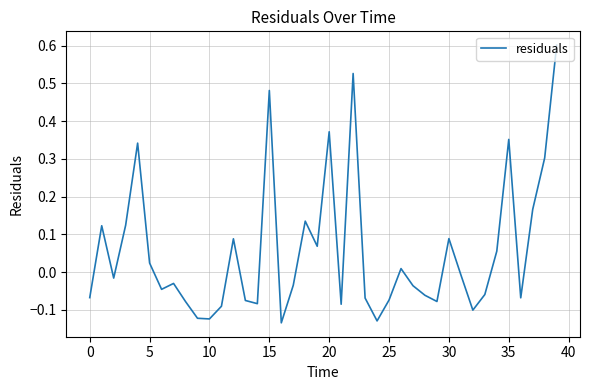

What is the greatest value displayed?

0.6